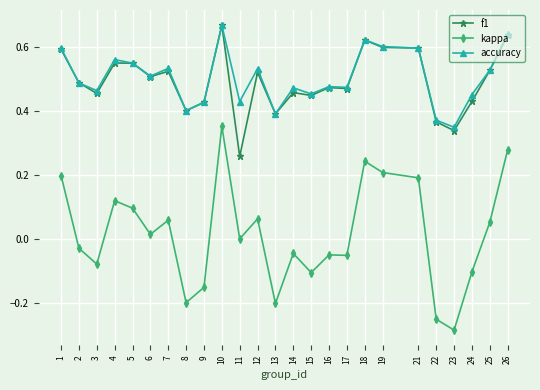

What is the total value across all series at 16?

0.9